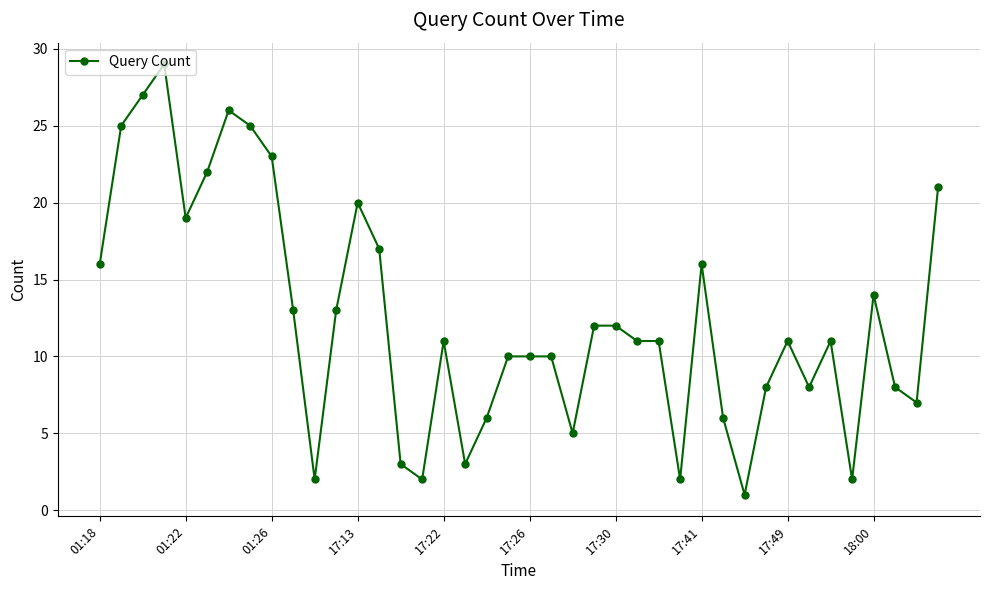

What is the difference between the maximum and second lowest values?

27